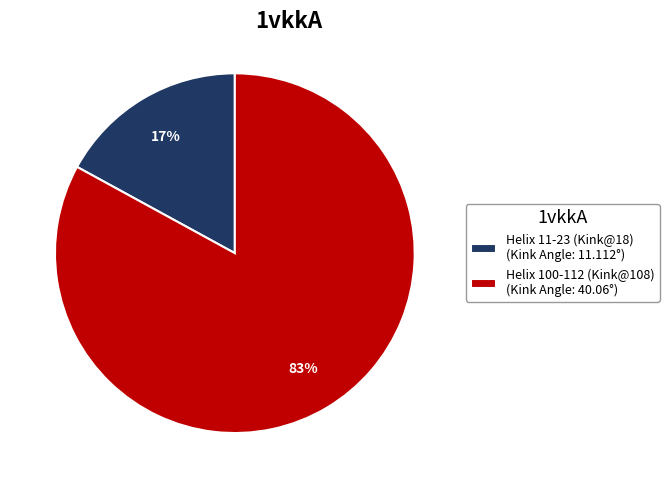

Between Helix 100-112 (Kink@108) (Kink Angle: 40.06°) and Helix 11-23 (Kink@18) (Kink Angle: 11.112°), which is larger?

Helix 100-112 (Kink@108) (Kink Angle: 40.06°)